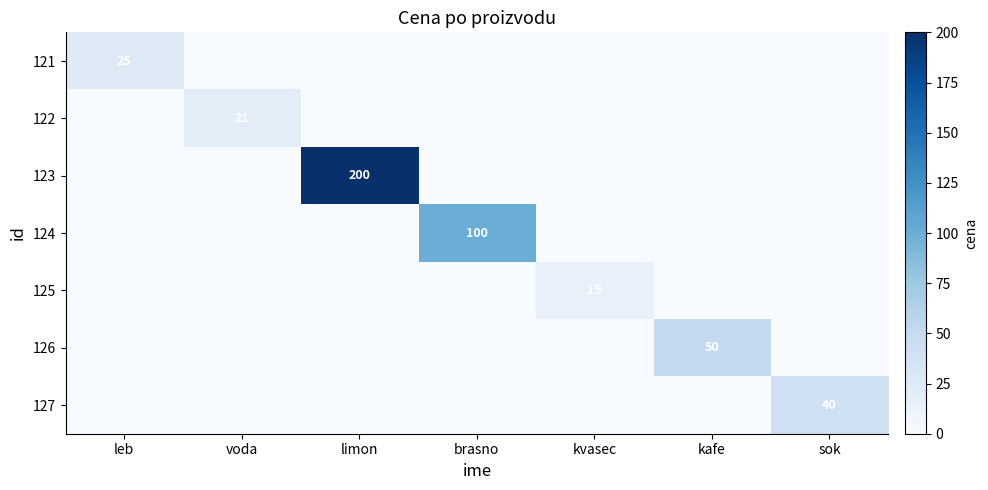

True or false: 122 has a value of 8 at voda.

False